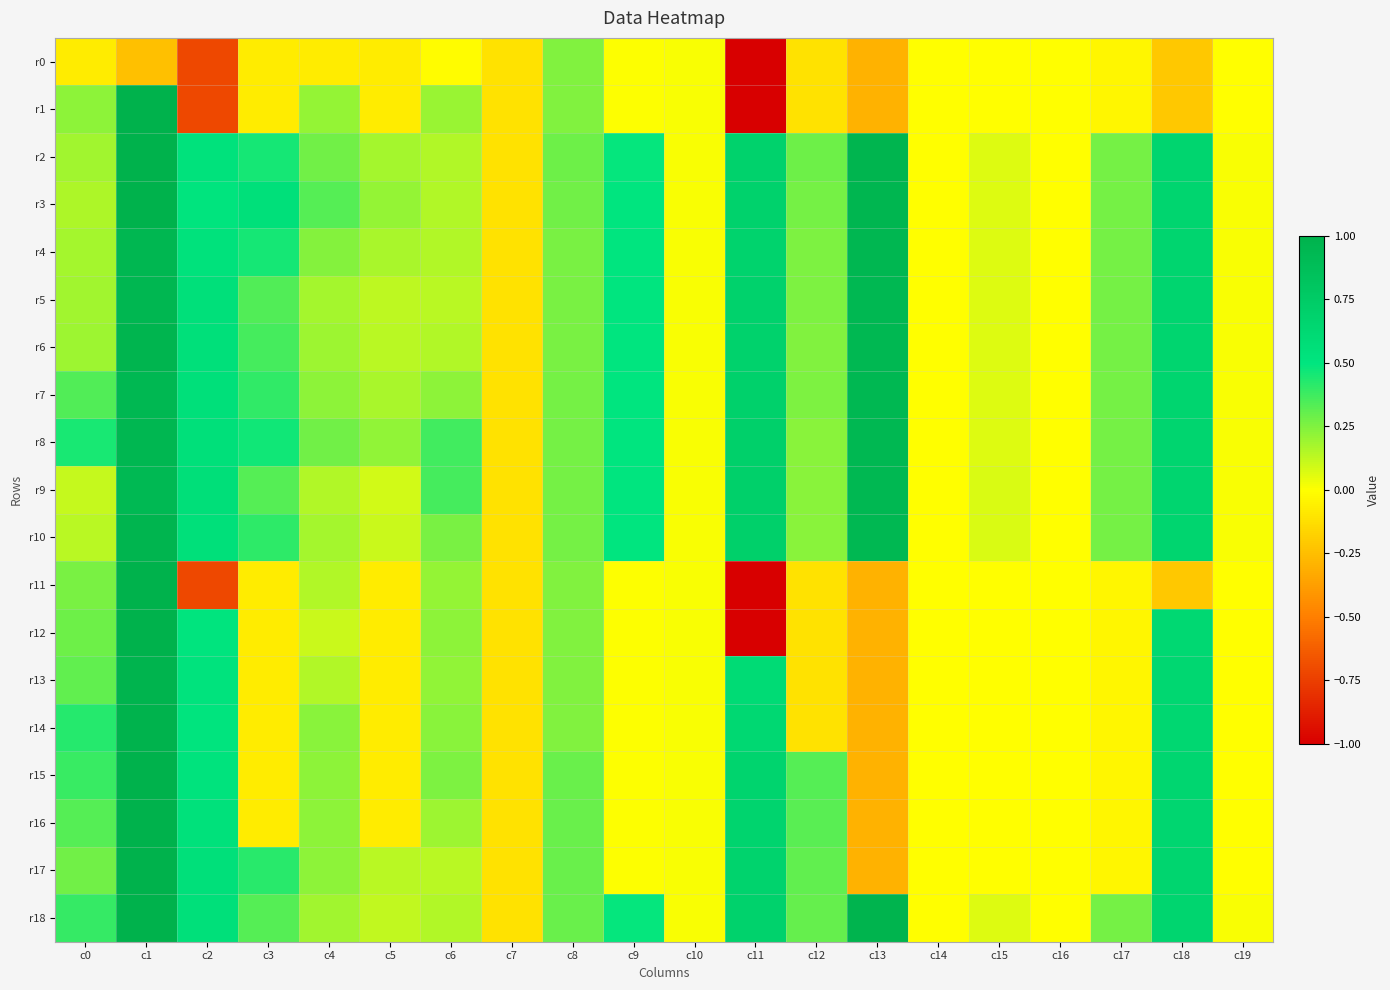

At c13, list the series in order from smallest to largest.

r0, r1, r11, r12, r13, r14, r15, r16, r17, r6, r7, r8, r9, r10, r5, r4, r3, r2, r18